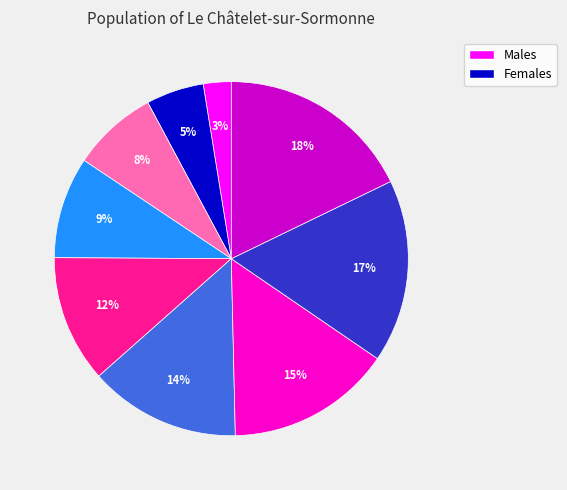

Does any single category account for the majority?

No